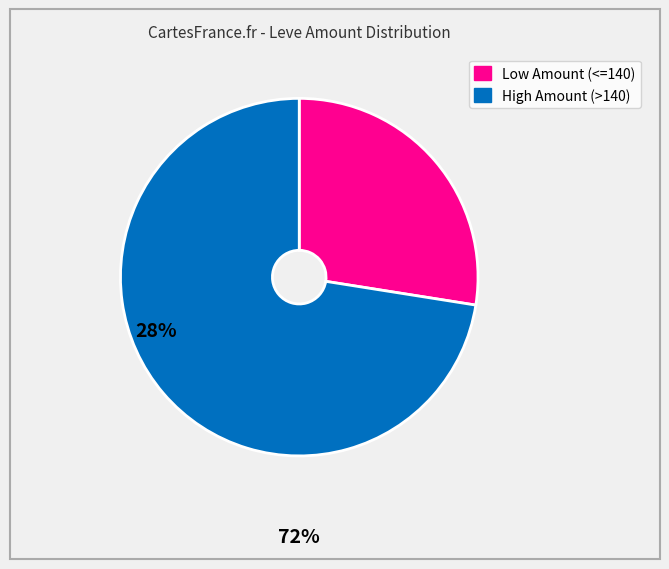

Is there any slice that represents more than half of the pie?

Yes